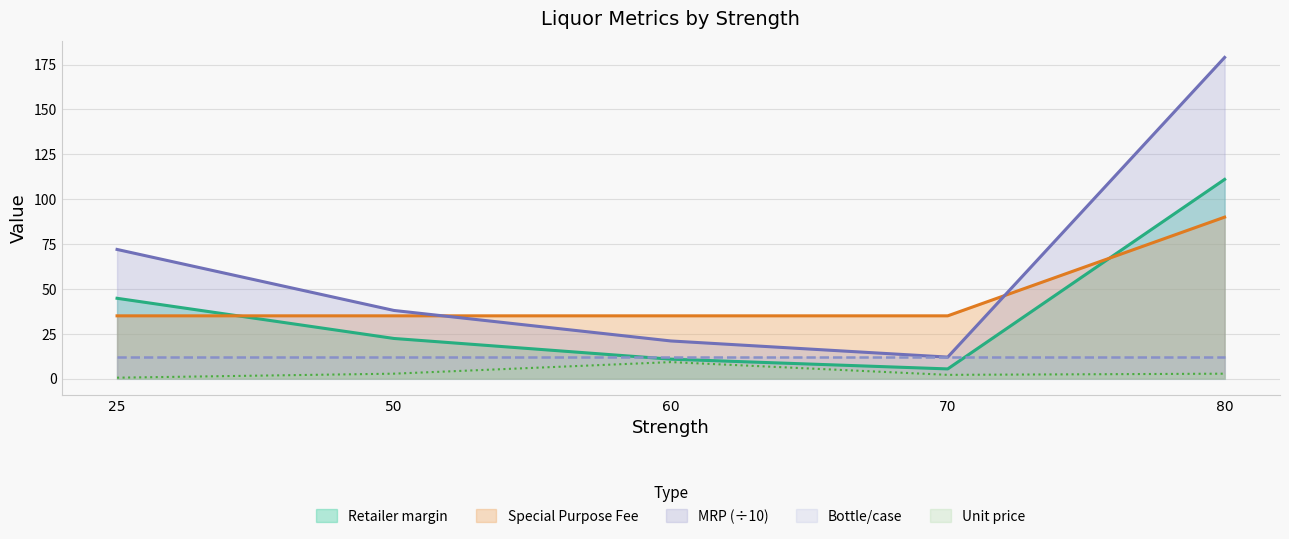

What is the value of the Special Purpose Fee point at the 4th from the left?

35.0